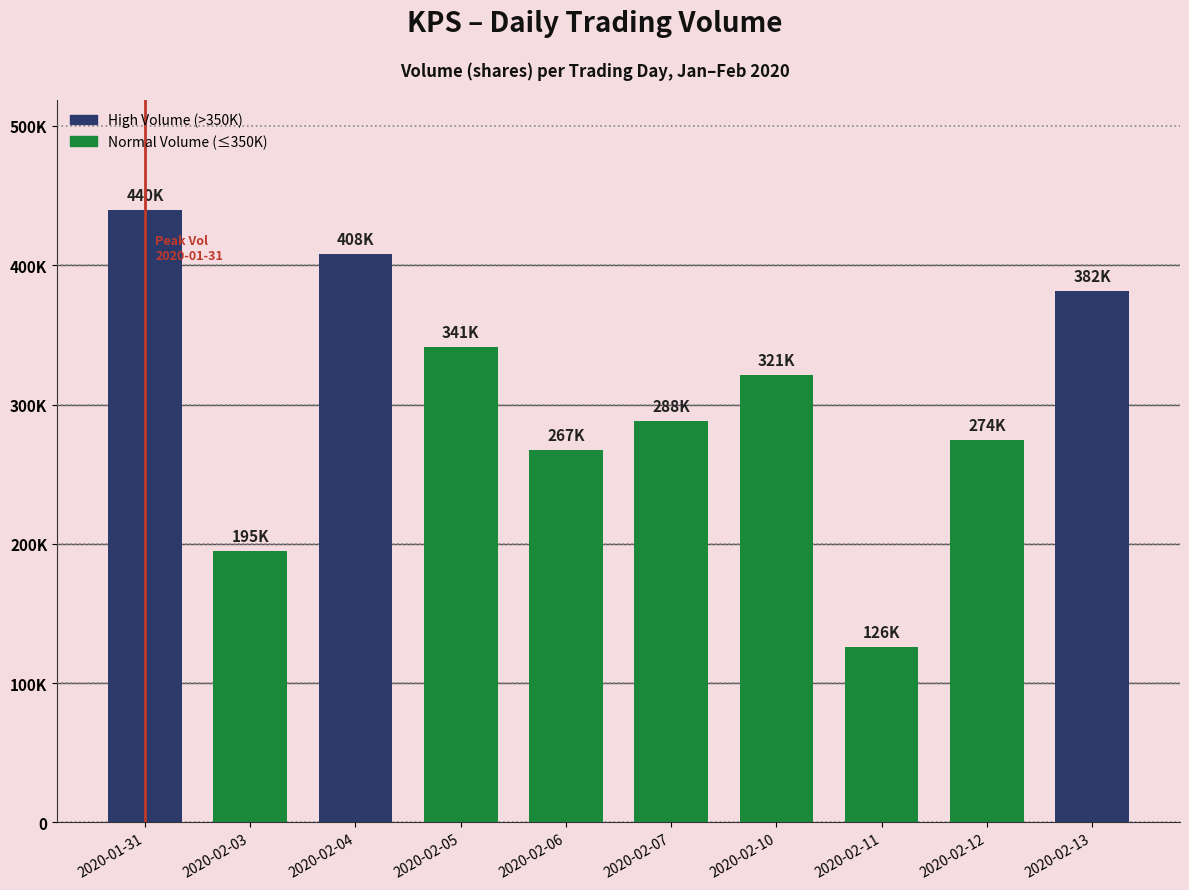

What is the difference between the maximum and minimum values?

313800